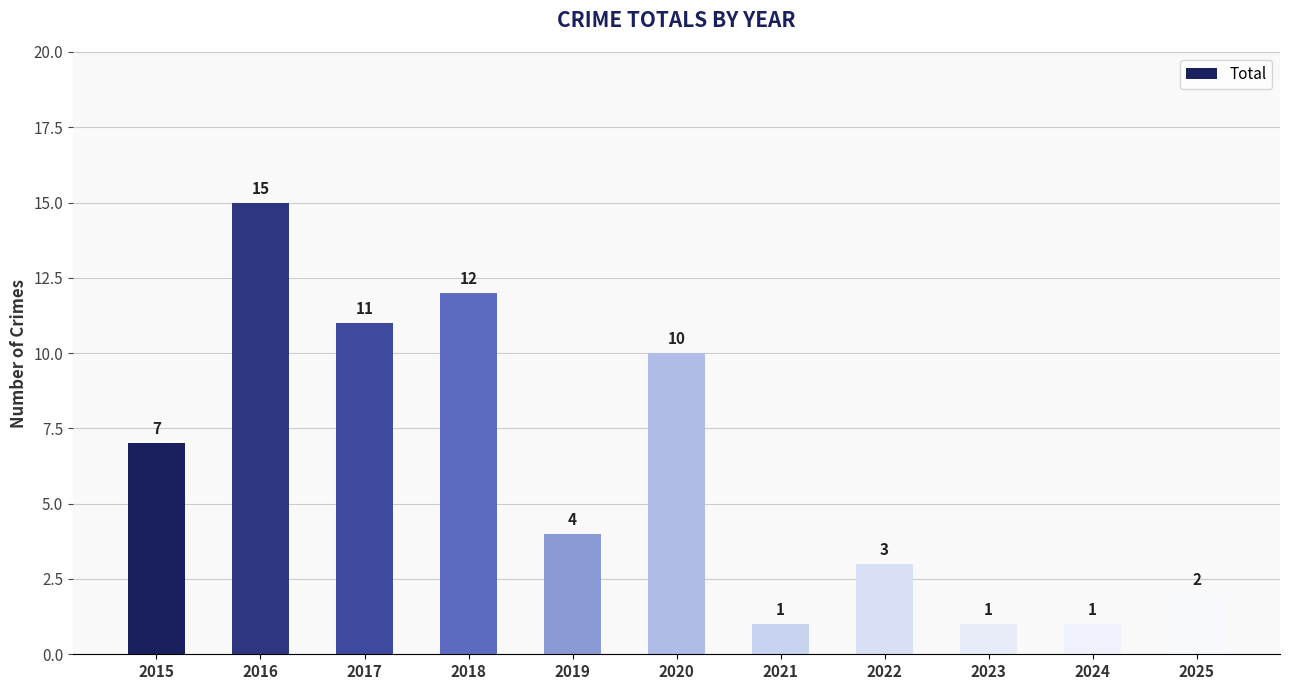

The value at 2015 is 7. True or false?

True